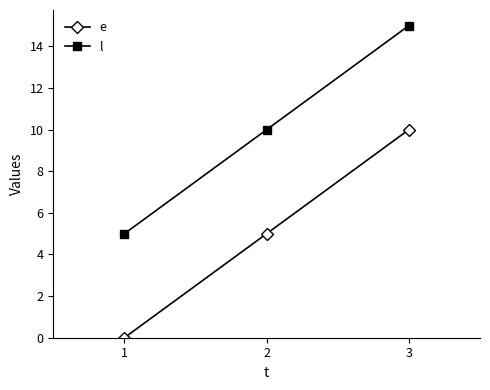

What are all the series names shown in the legend?

e, l